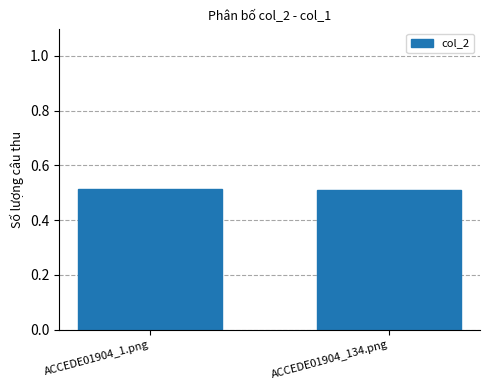

What is the label of the 1st bar from the left?

ACCEDE01904_1.png